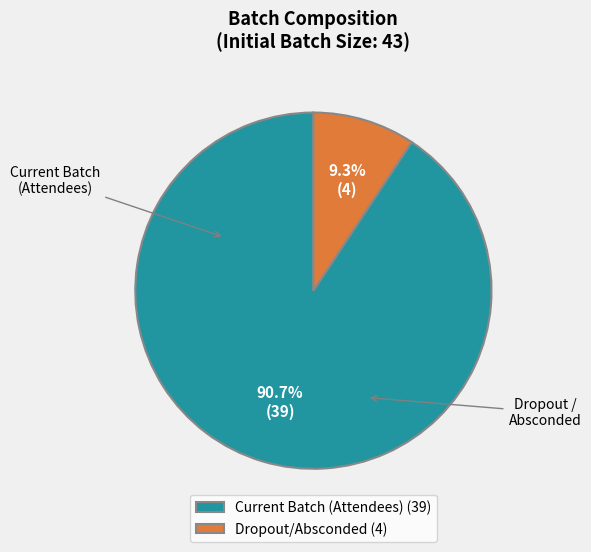

How many slices are in this pie chart?

2